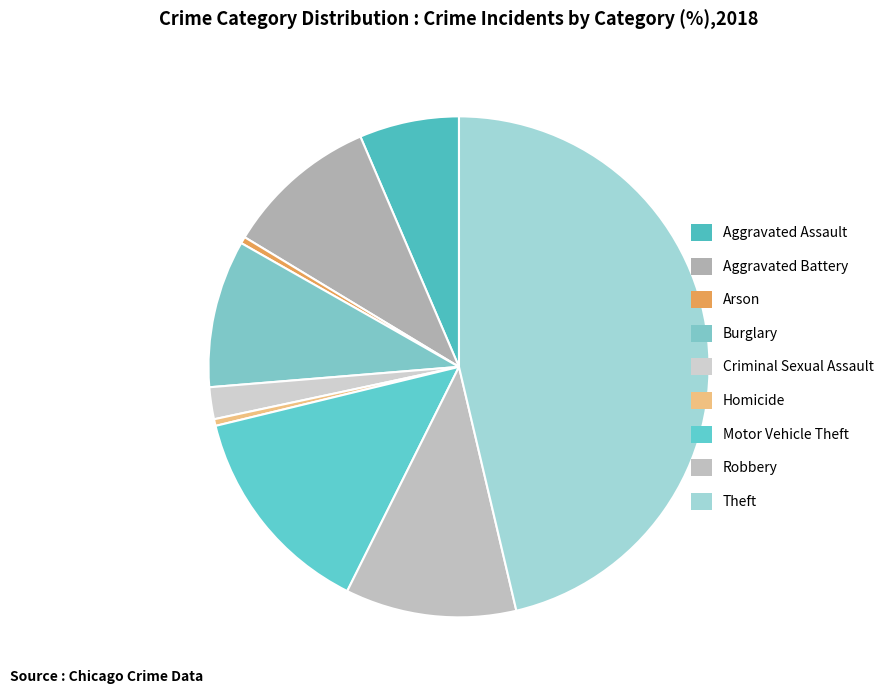

True or false: Criminal Sexual Assault accounts for 2% of the total.

True